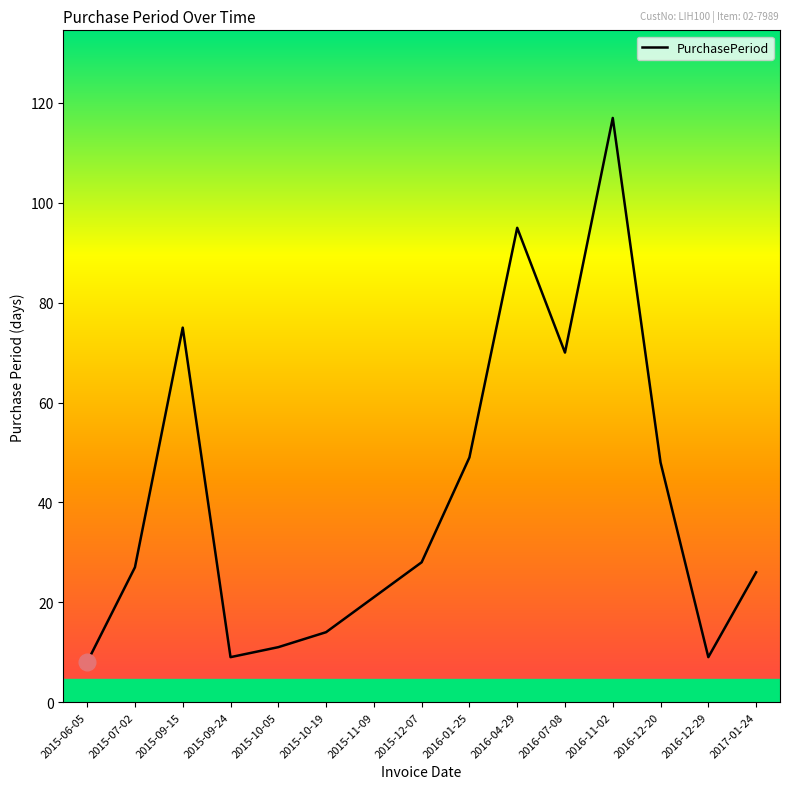

How many lines are shown in the chart?

1